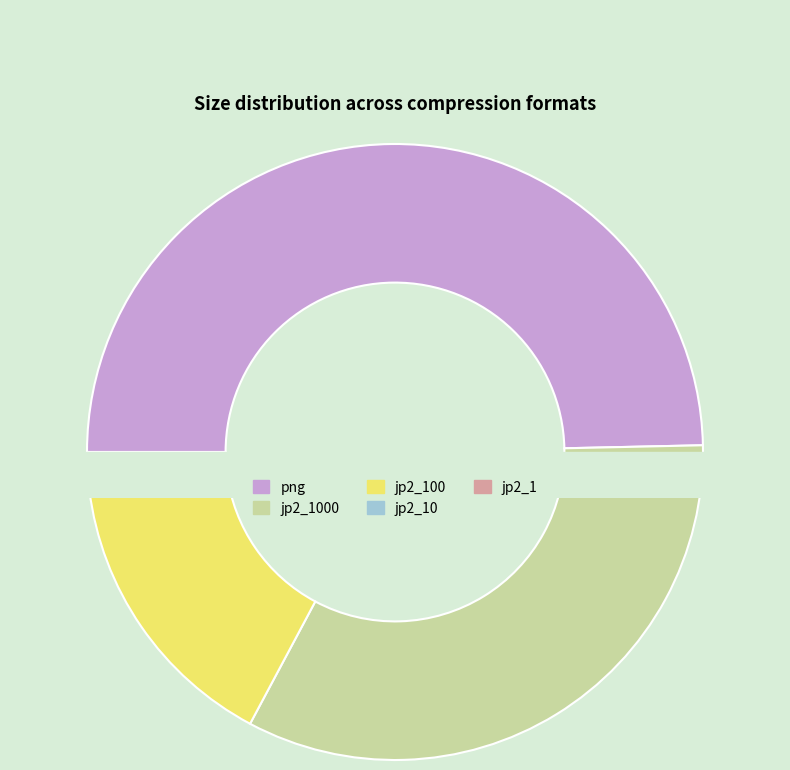

Which category has the smallest portion of the pie?

jp2_1